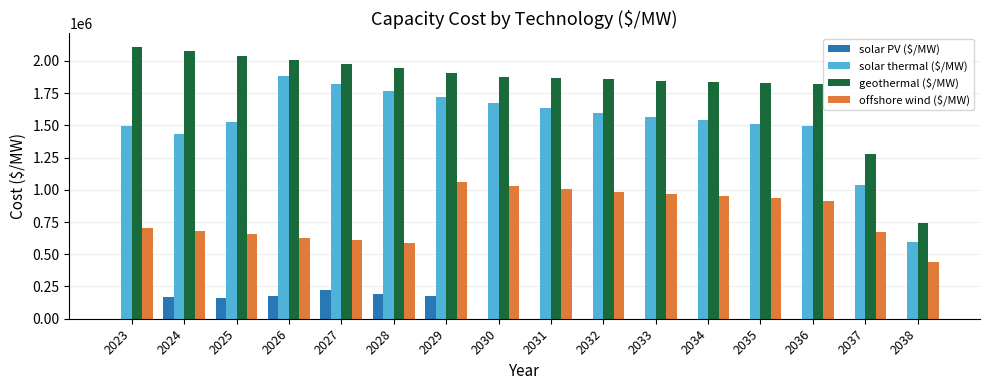

What is the maximum value for offshore wind ($/MW)?

1057406.1